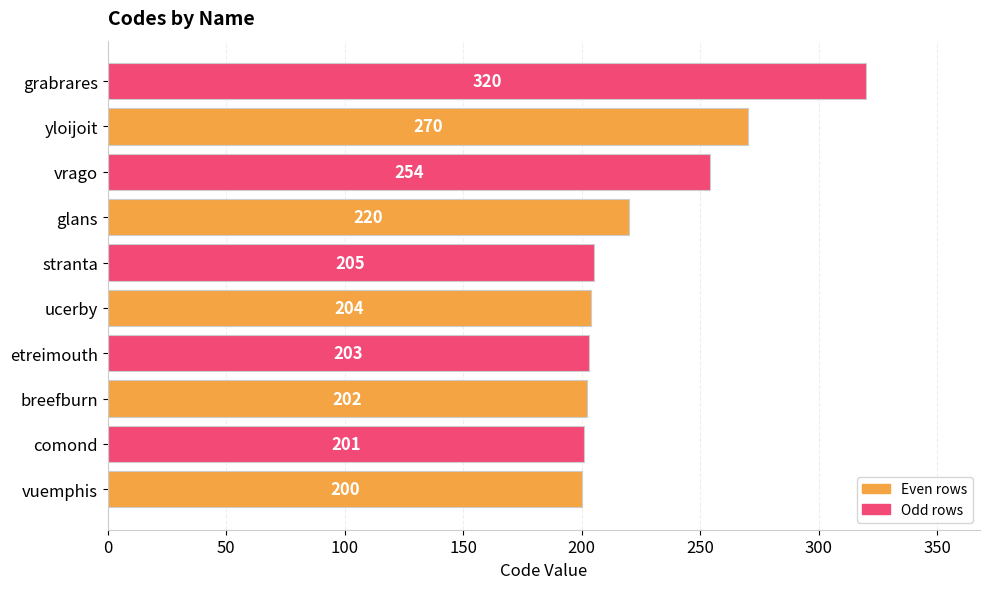

The chart shows a value of 550 at grabrares. True or false?

False